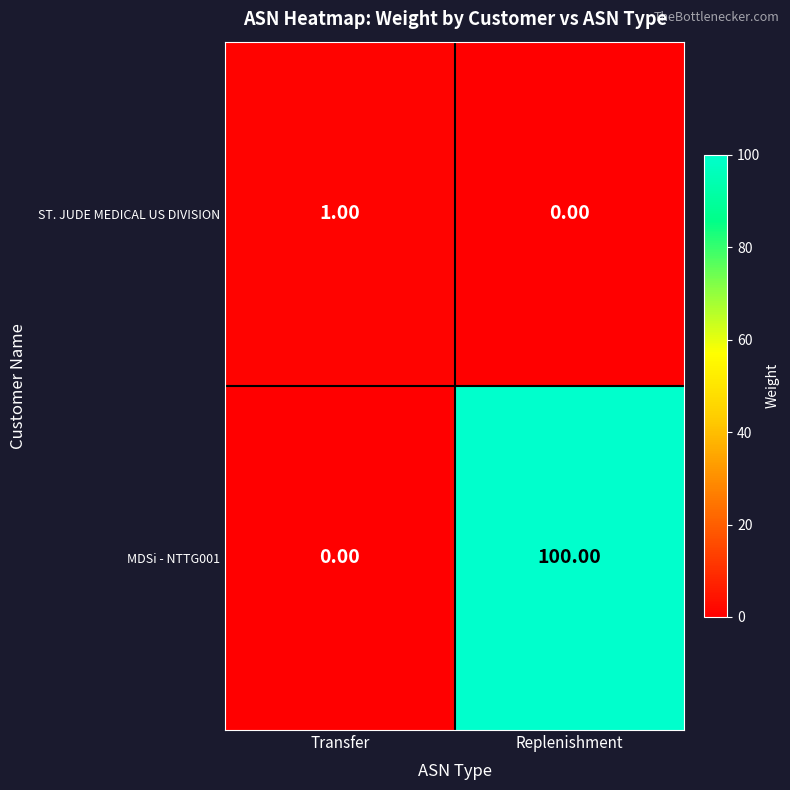

Which series has the largest range (max minus min)?

MDSi - NTTG001